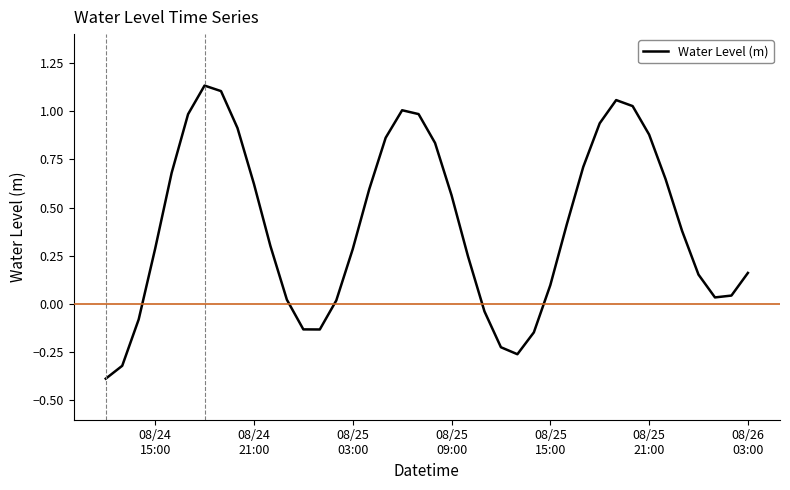

What is the difference between the maximum and minimum values?

1.5